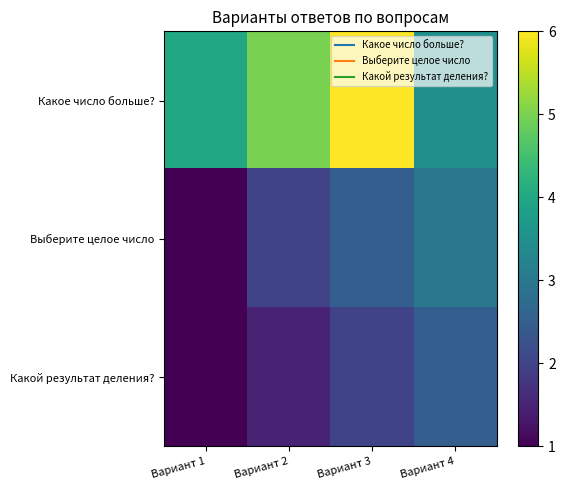

Which label corresponds to the largest value in the chart?

Вариант 3